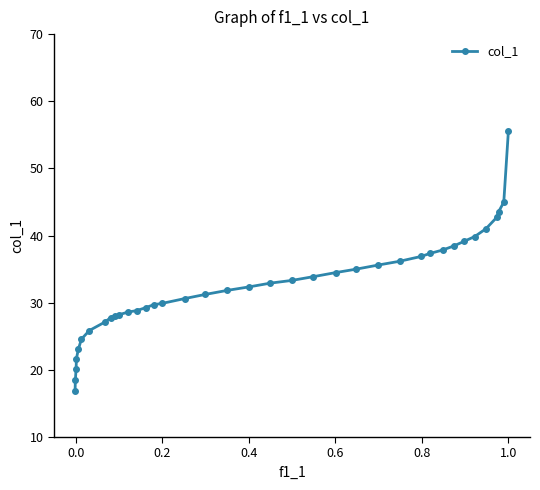

What is the value of the 18th point from the left?

31.2